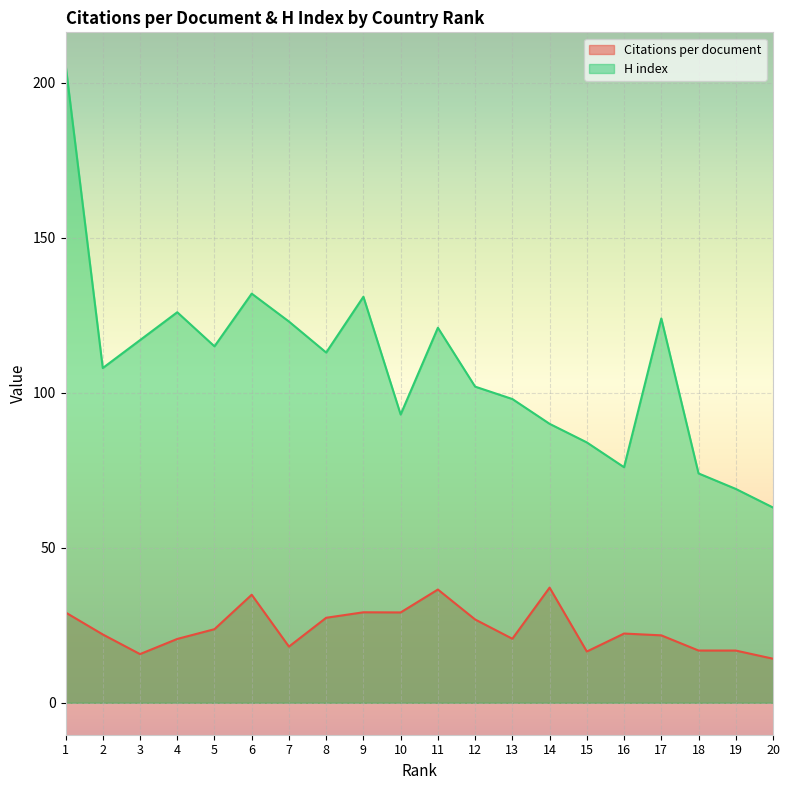

At which category does Citations per document reach its first local valley?

3